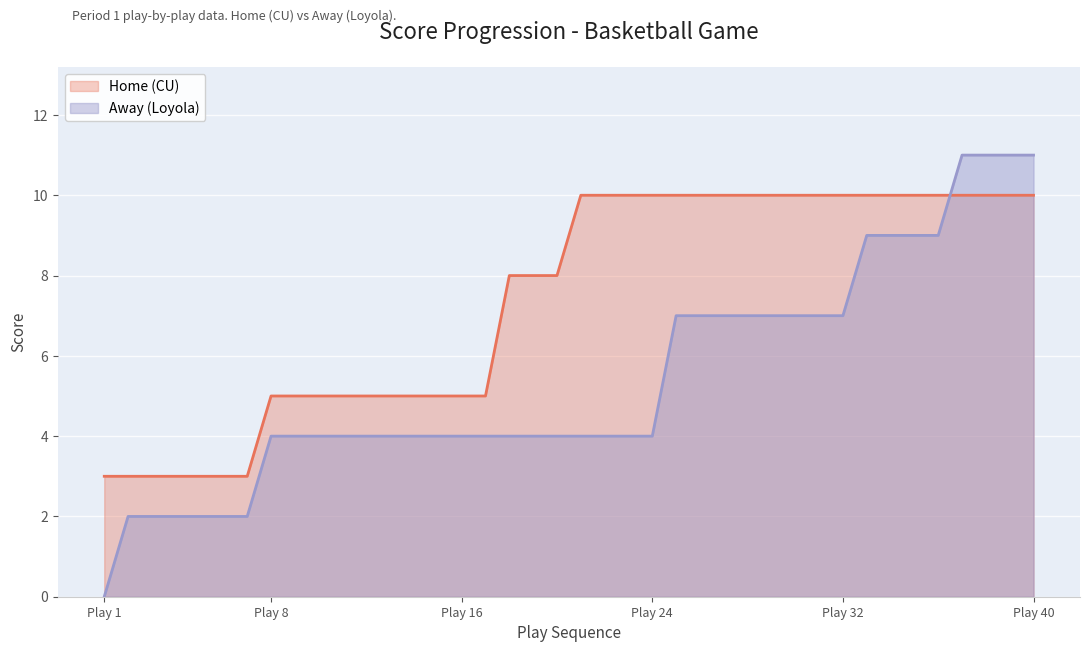

At which category is the sum across all series the highest?

36